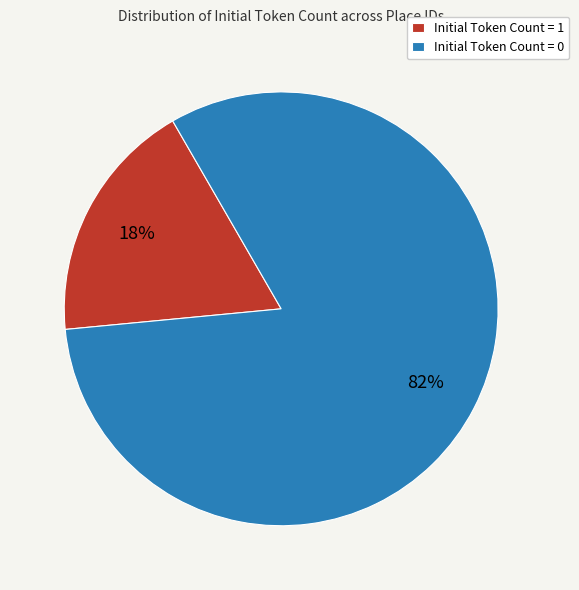

Is there any slice that represents more than half of the pie?

Yes